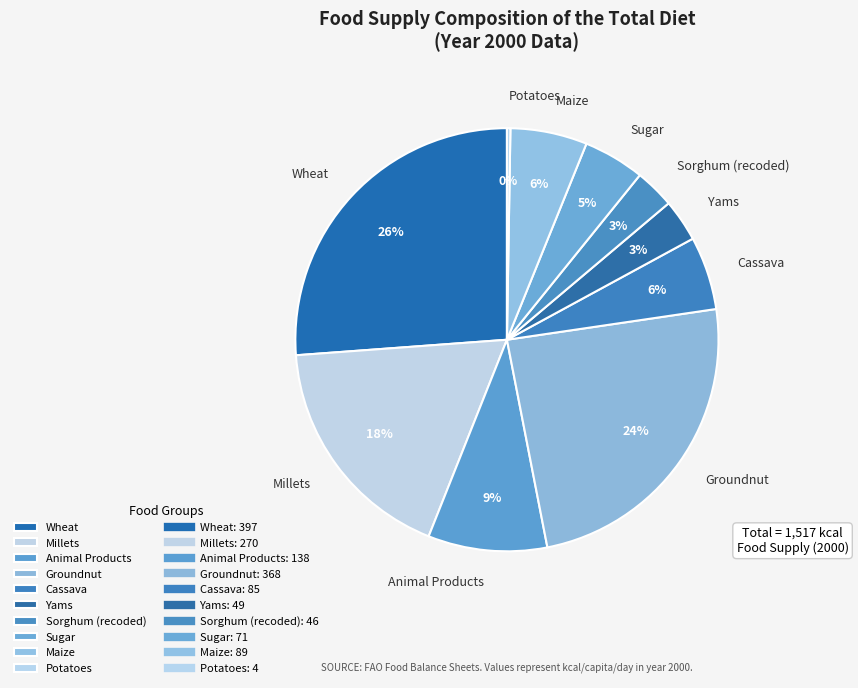

Which category has the biggest portion of the pie?

Wheat